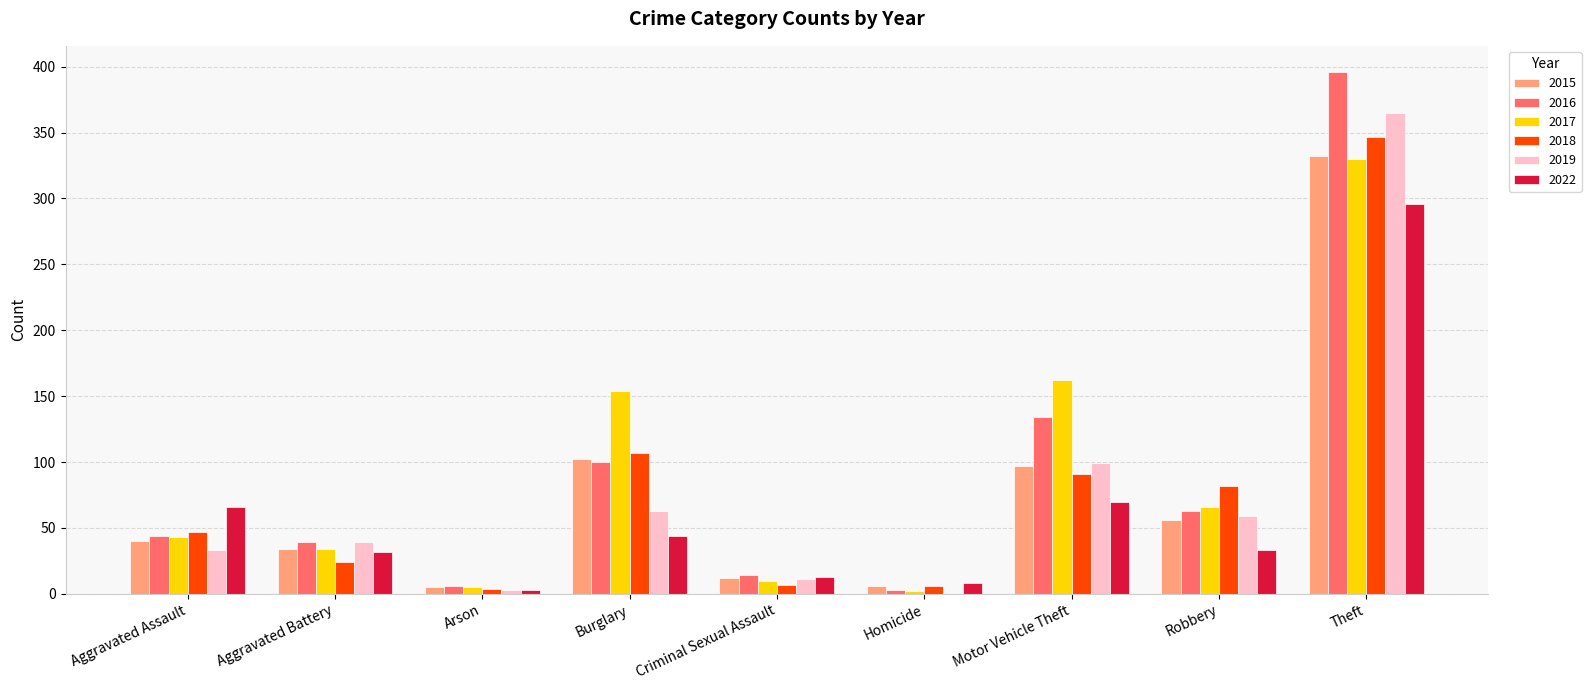

Read the 2016 value at Theft, to the nearest 10.

400